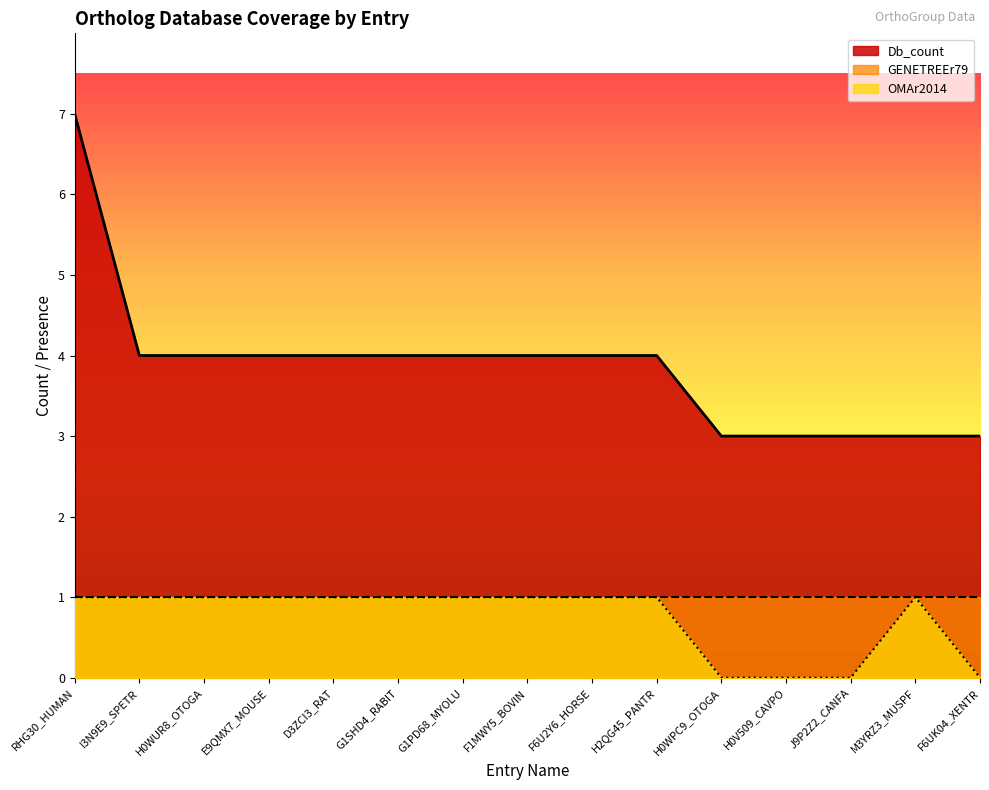

Which series changed the most between RHG30_HUMAN and M3YRZ3_MUSPF?

Db_count